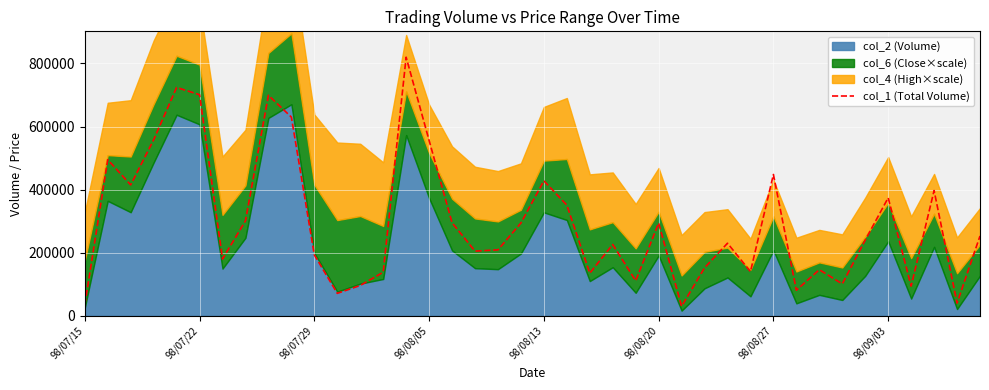

What is the value of the 18th point from the left?

205000